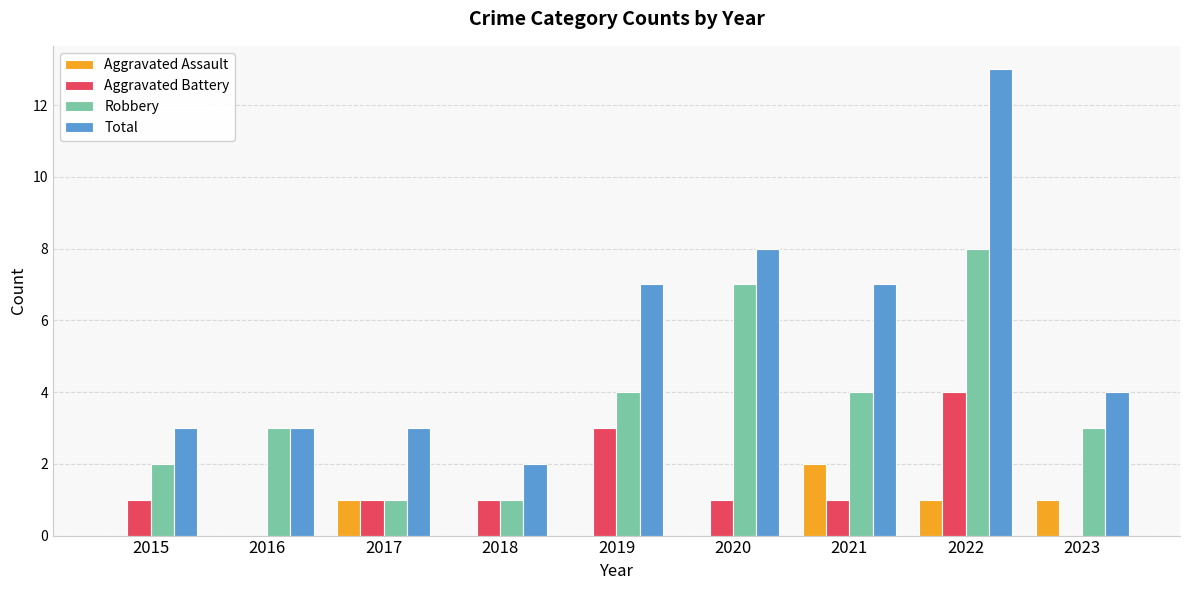

Between 2016 and 2020, which series saw the biggest shift?

Total